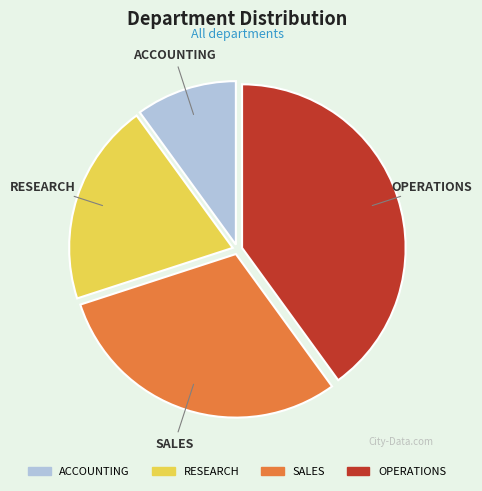

Which category has the smallest portion of the pie?

ACCOUNTING